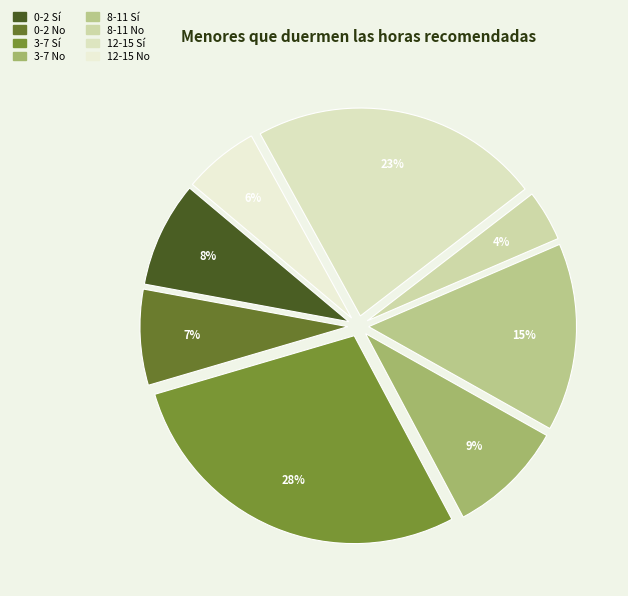

What percentage is the 12-15 Sí slice, to the nearest percent?

23%